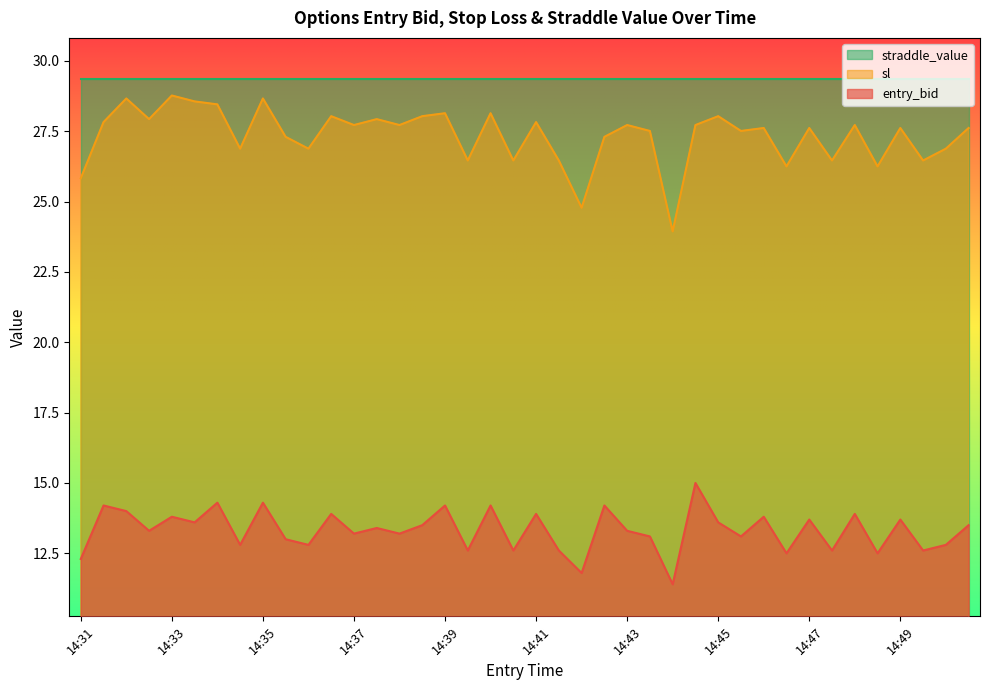

True or false: entry_bid and sl intersect in this chart.

False